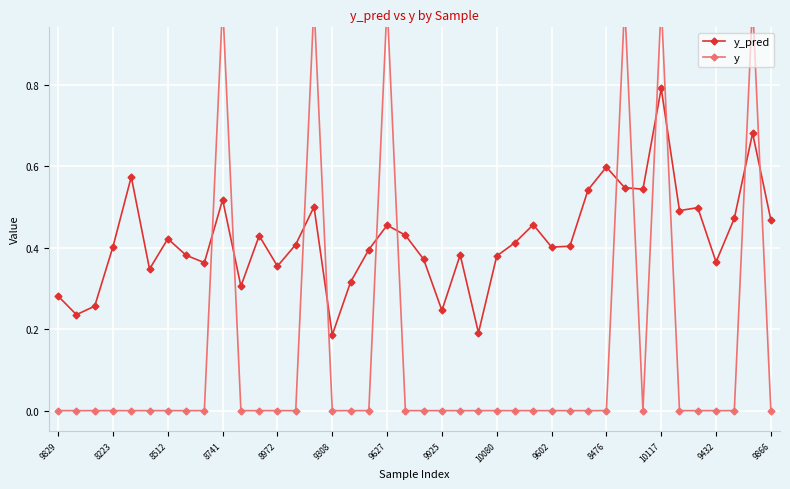

How many y_pred values are between 0 and 1?

40